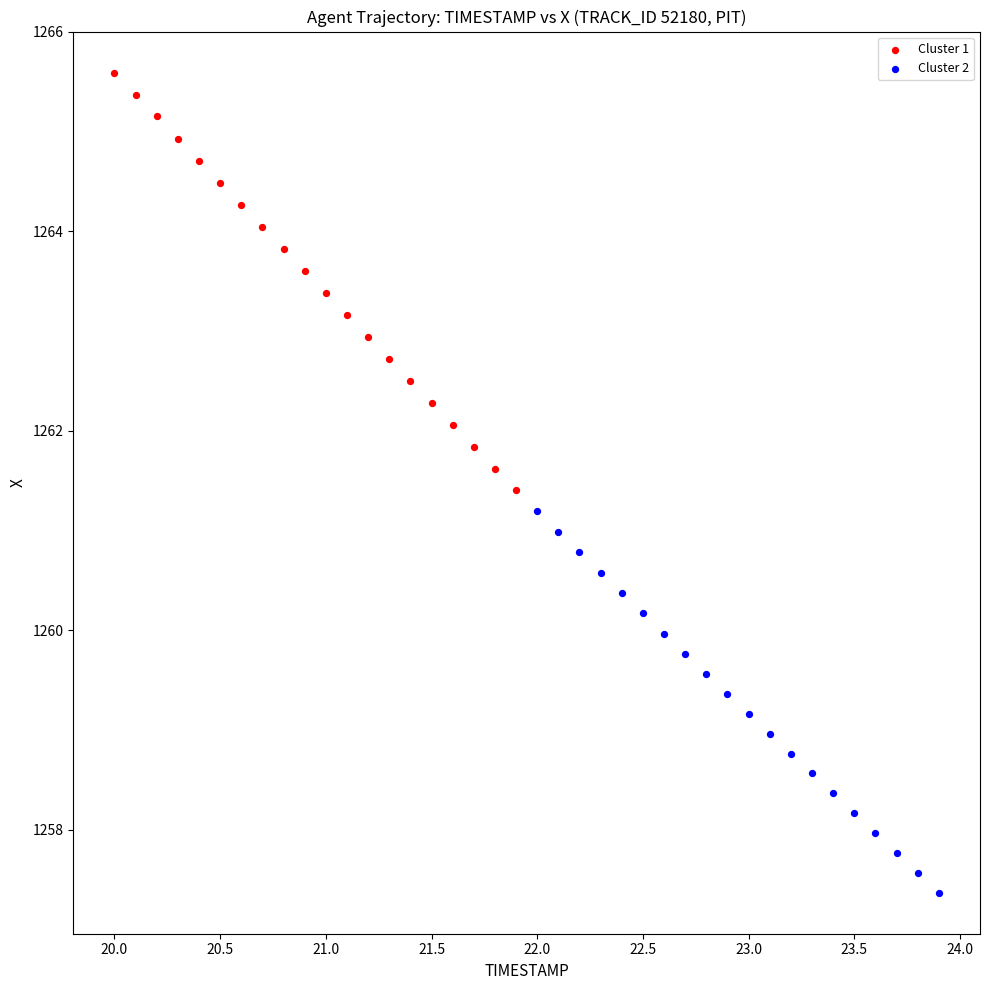

Which series reaches the maximum Y coordinate?

Cluster 1